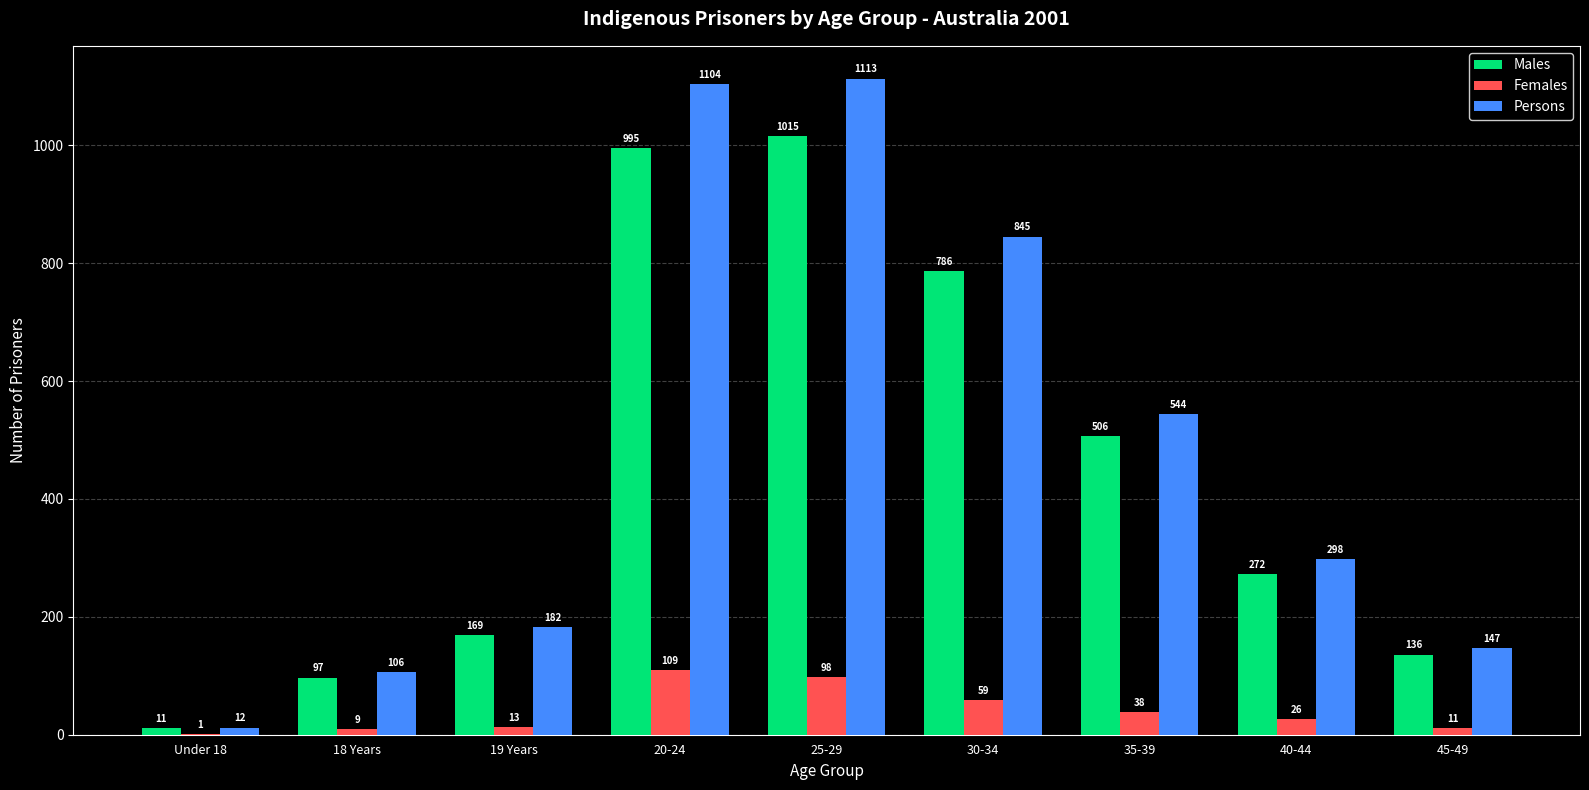

How many data points does each series have?

9